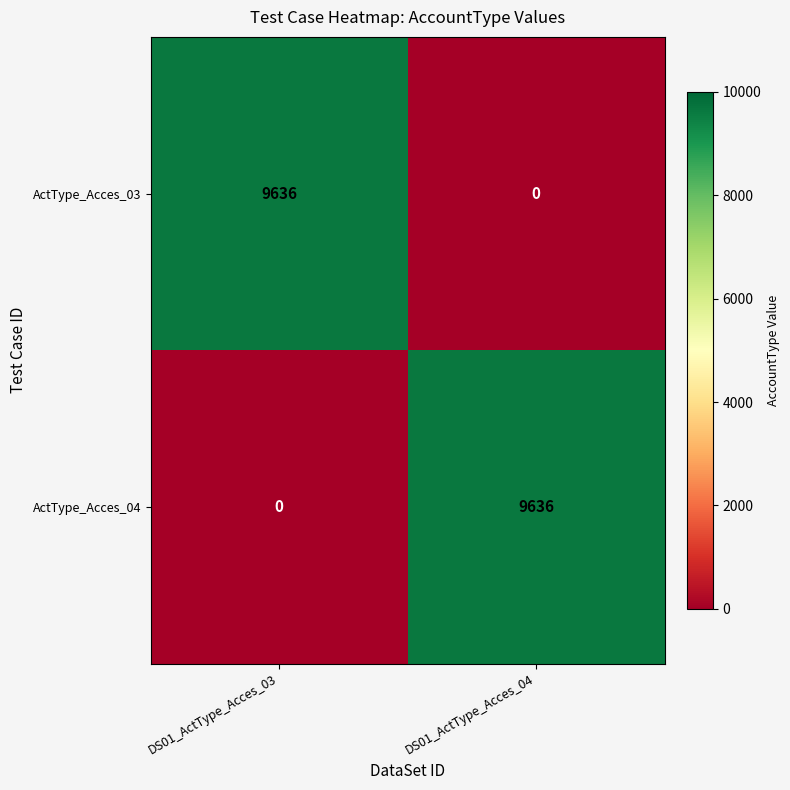

Reading right to left, transcribe all the data shown in this chart.

ActType_Acces_03: DS01_ActType_Acces_04=0	DS01_ActType_Acces_03=9636
ActType_Acces_04: DS01_ActType_Acces_04=9636	DS01_ActType_Acces_03=0